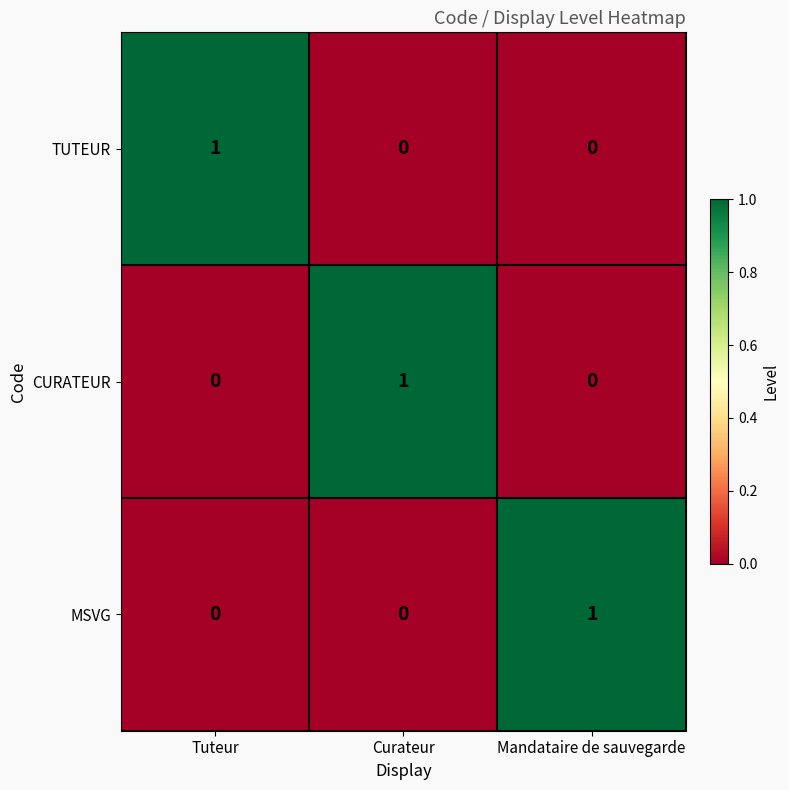

The CURATEUR series shows 0 at Tuteur. True or false?

True